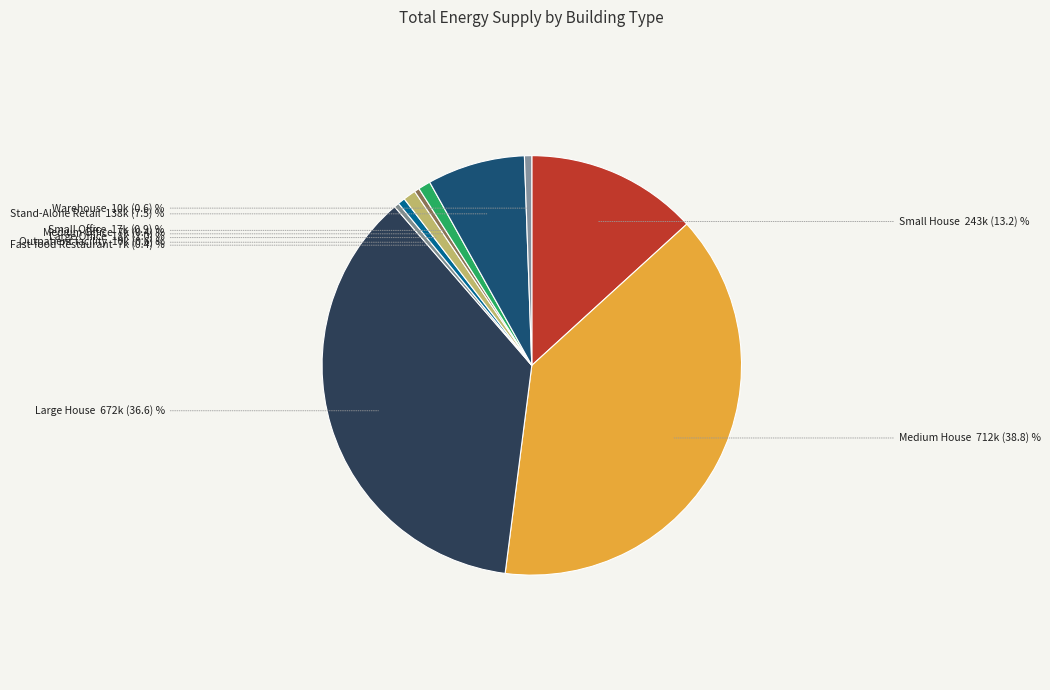

Rank the categories by value from highest to lowest.

Medium House, Large House, Small House, Stand-Alone Retail, Large Office, Small Office, Warehouse, Outpatient facility, Fast-food Restaurant, Medium Office